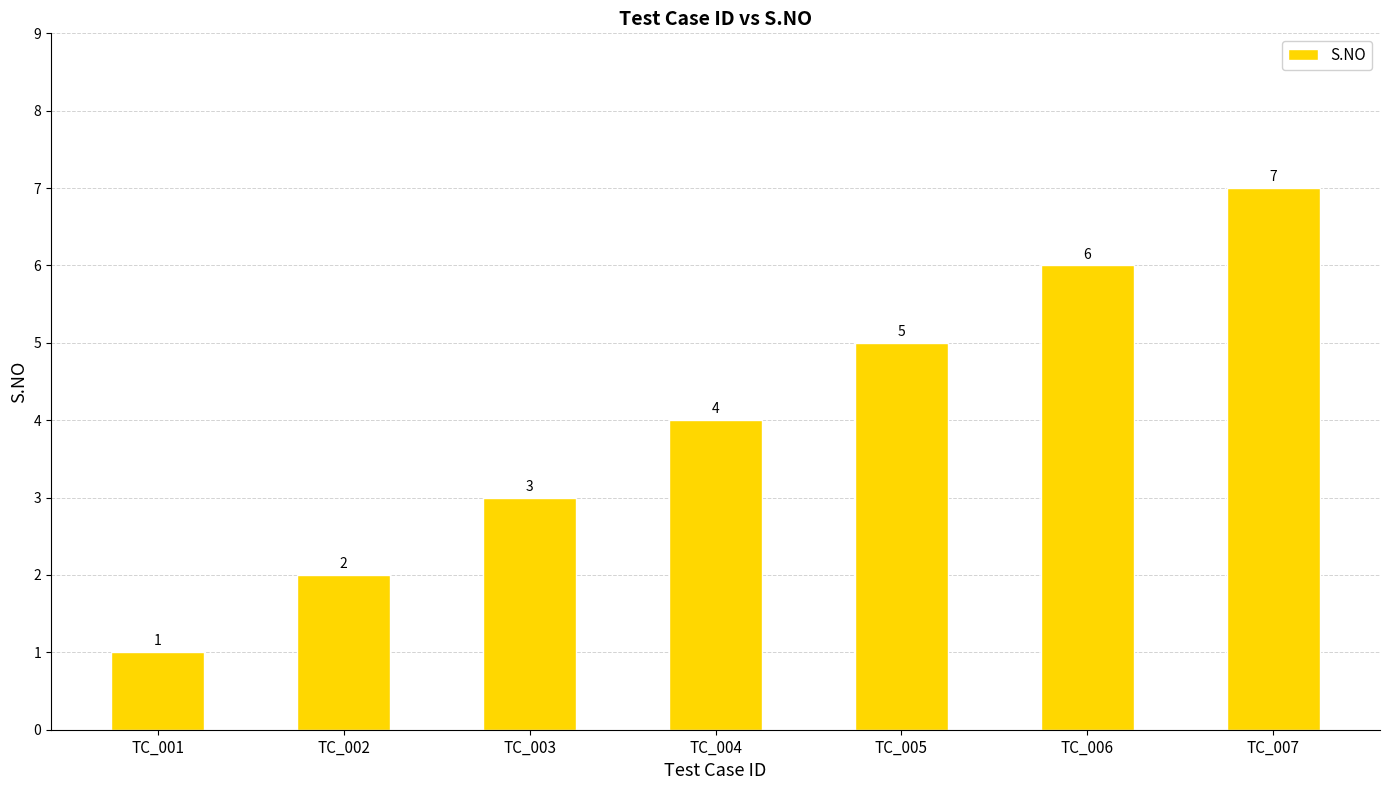

What is the value of the 3rd bar from the left?

3